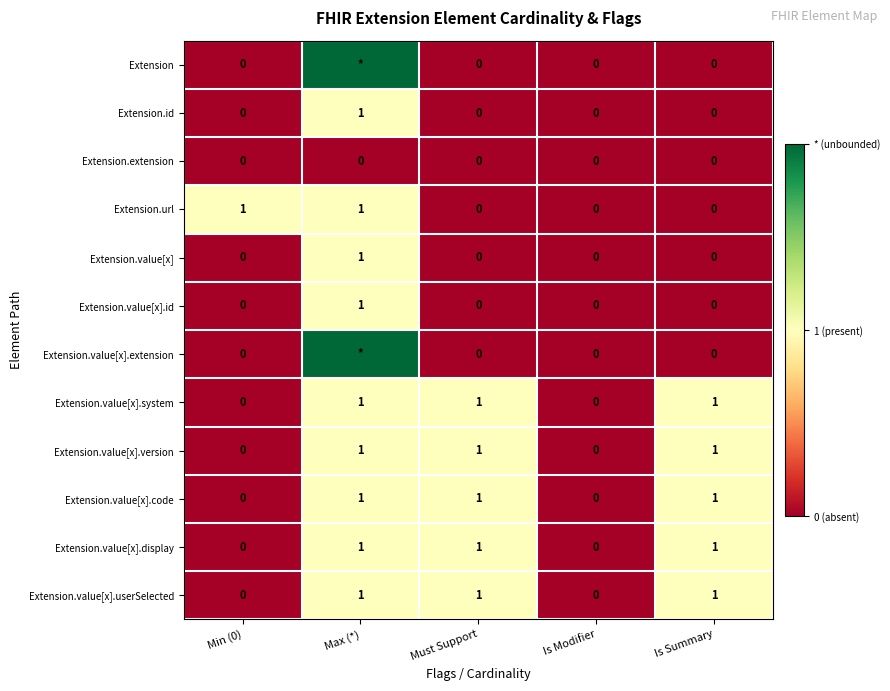

What is the total value across all series at Is Summary?

5